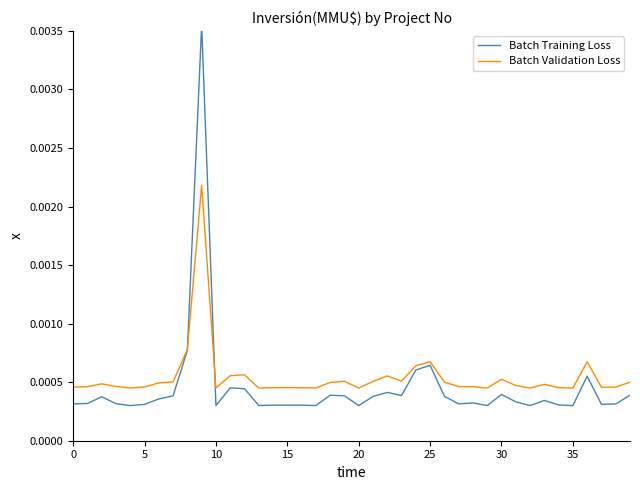

At how many categories does at least one series exceed 0?

40